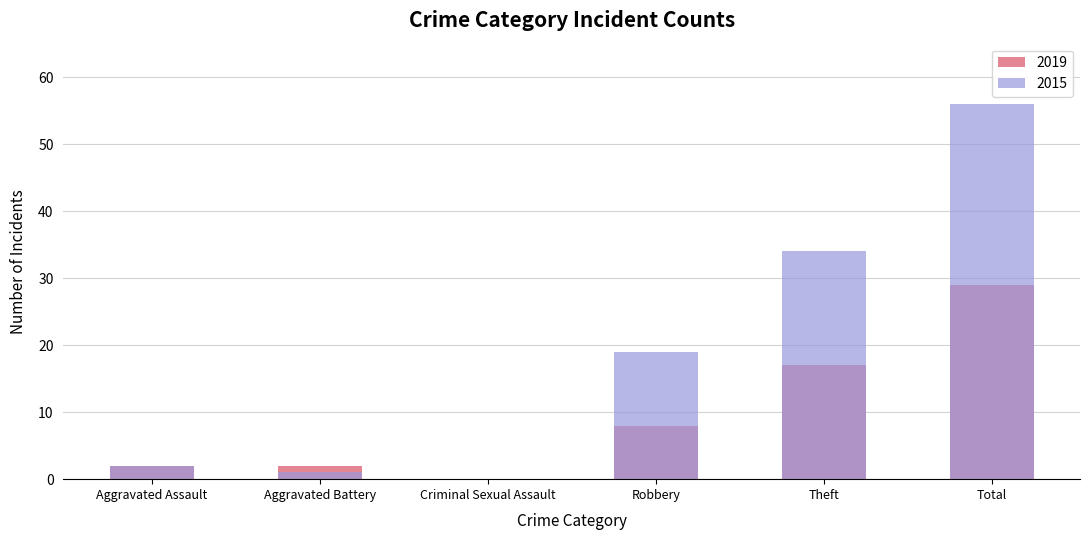

Does the chart contain any negative values?

No